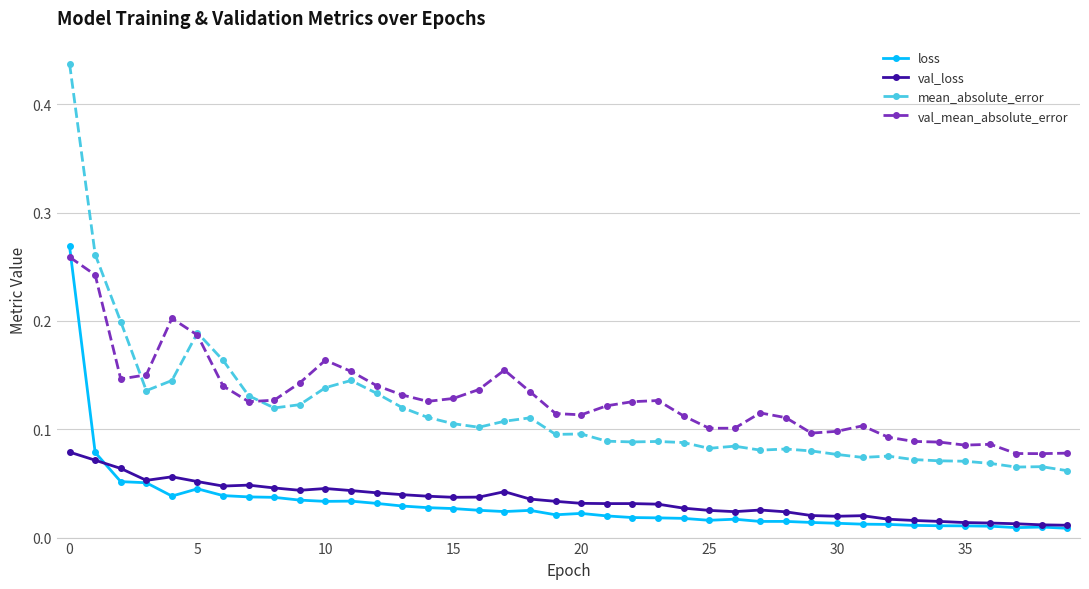

At how many categories does at least one series exceed 0?

40